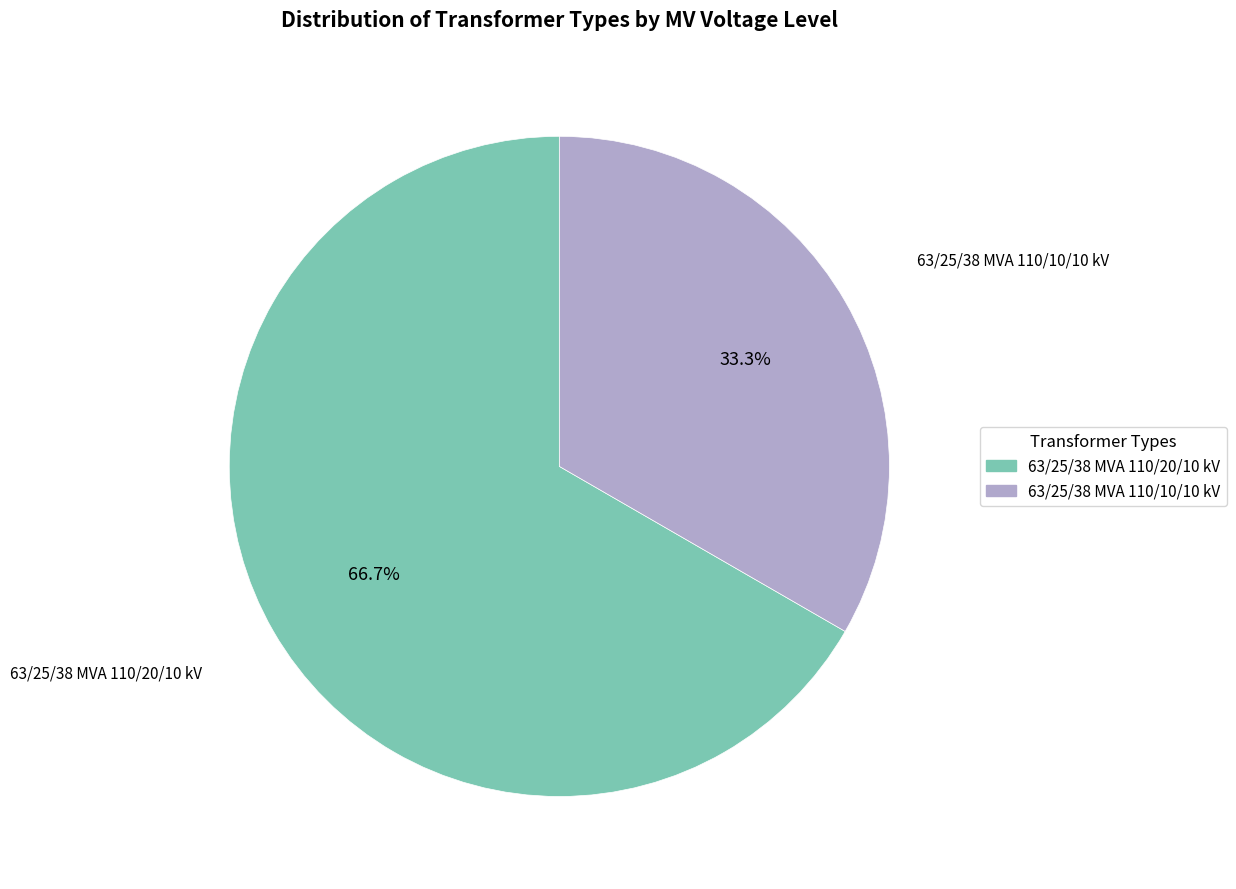

Does 63/25/38 MVA 110/10/10 kV represent more than half of the total?

No